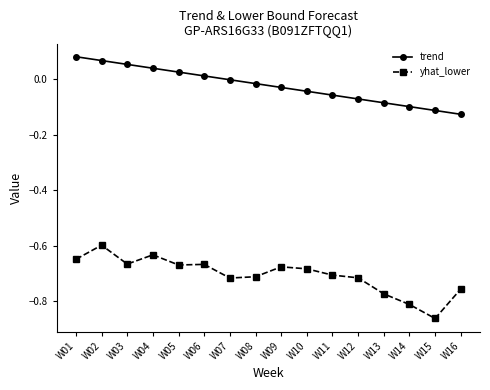

How many categories are shown in the chart?

16